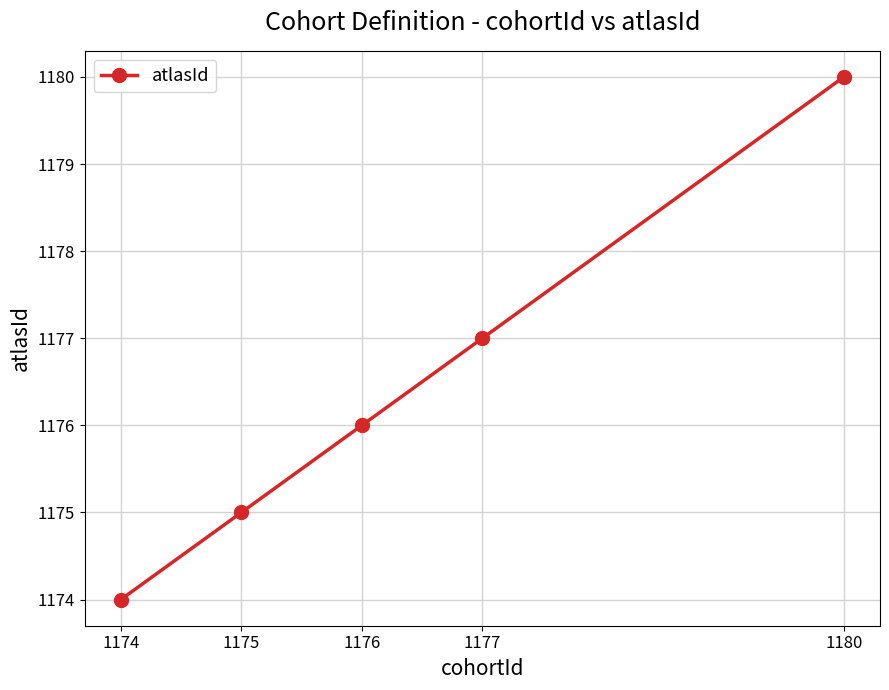

What is the ratio of the value at 1174 to the value at 1175?

1.0